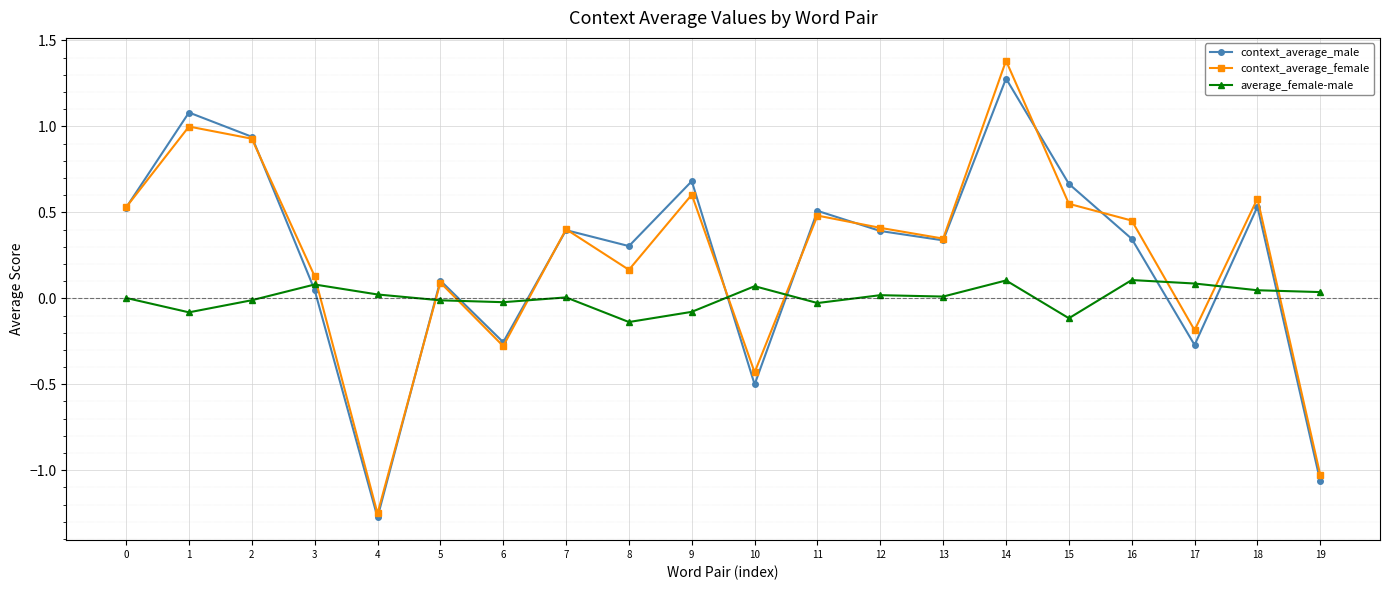

Which category has the lowest value across all series?

4